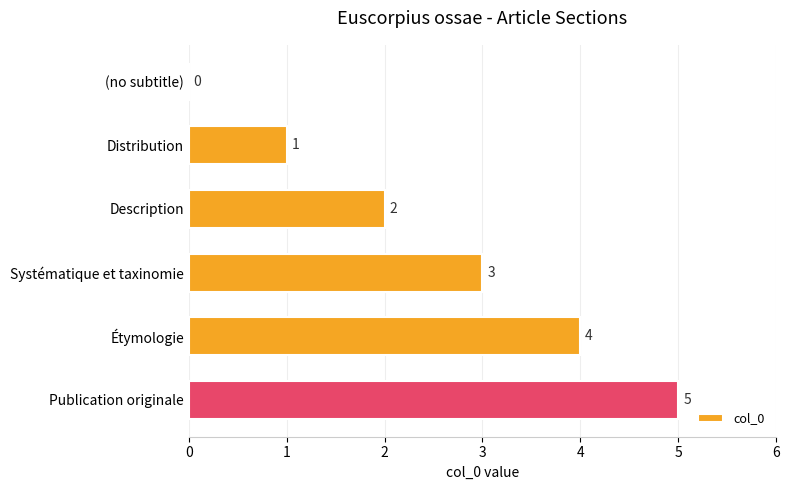

Where is the data nearest to the value 2?

Description